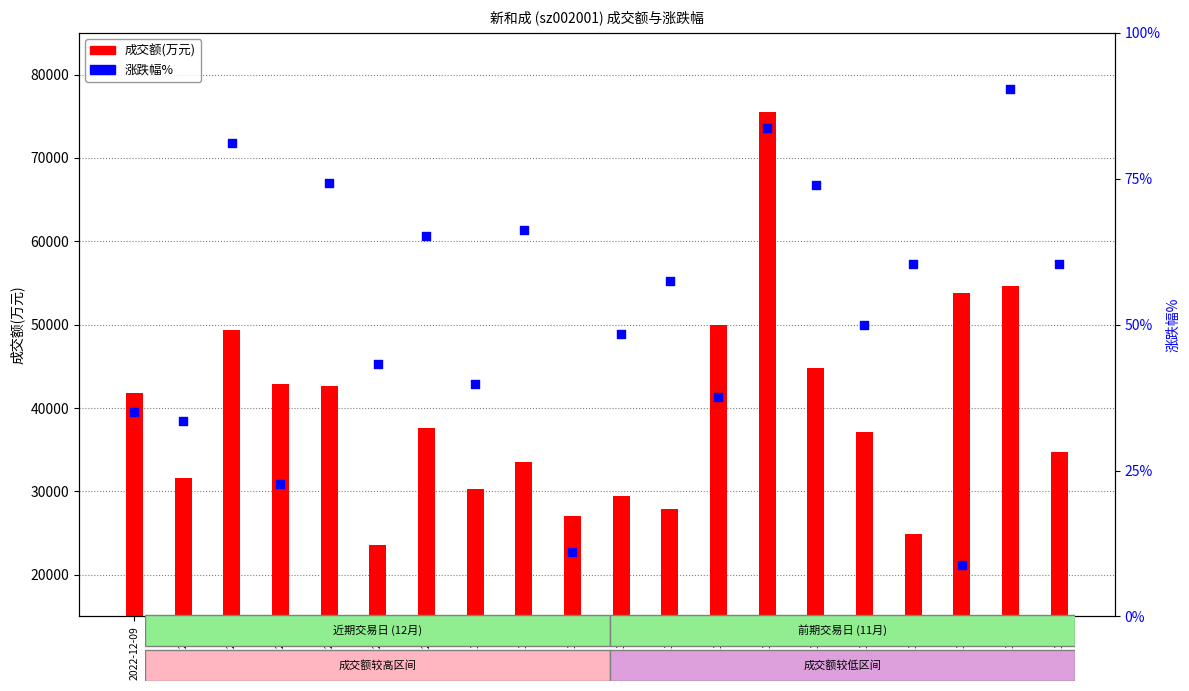

Is the value of 涨跌幅% at 2022-11-21 greater than the value of 成交额(万元) at 2022-12-06?

No